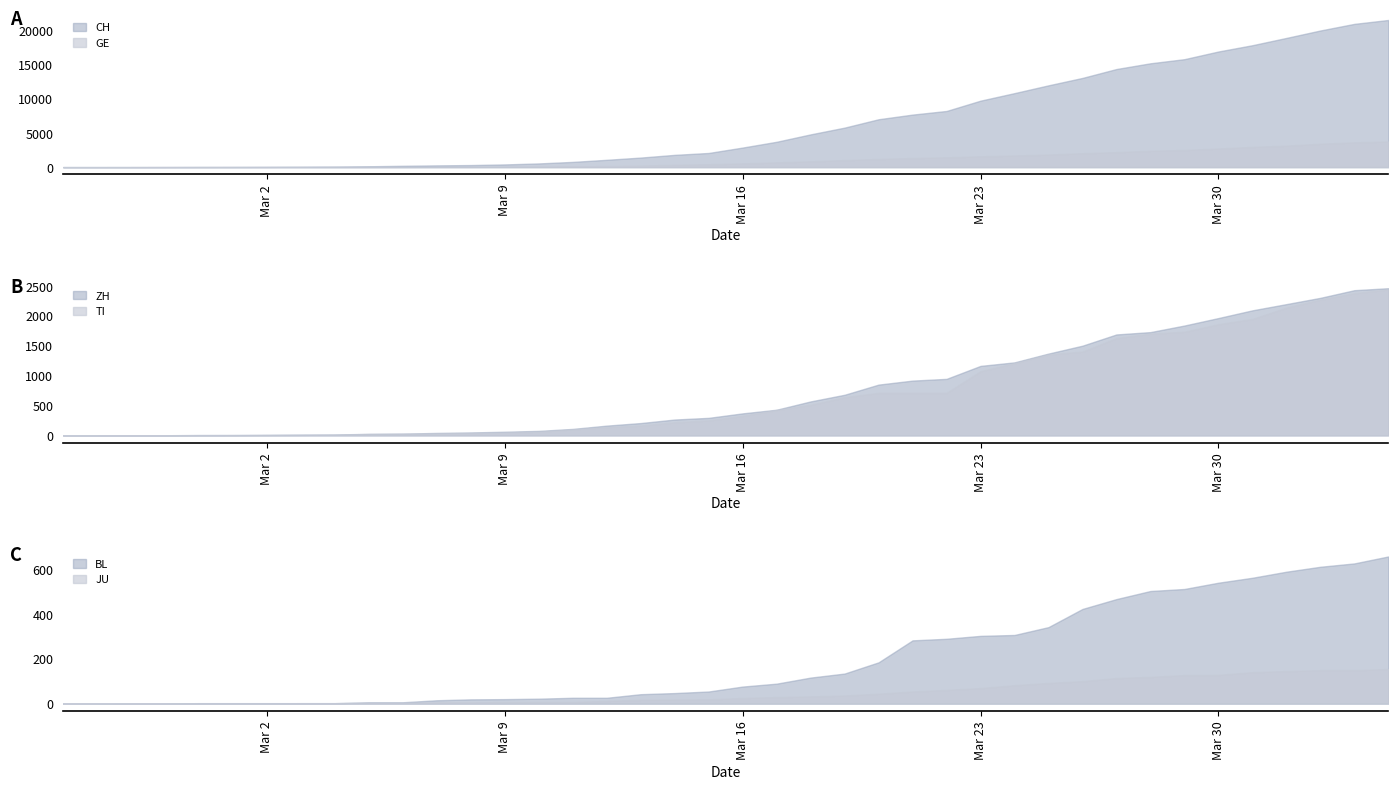

The ZH series shows 250 at 2020-03-15. True or false?

True